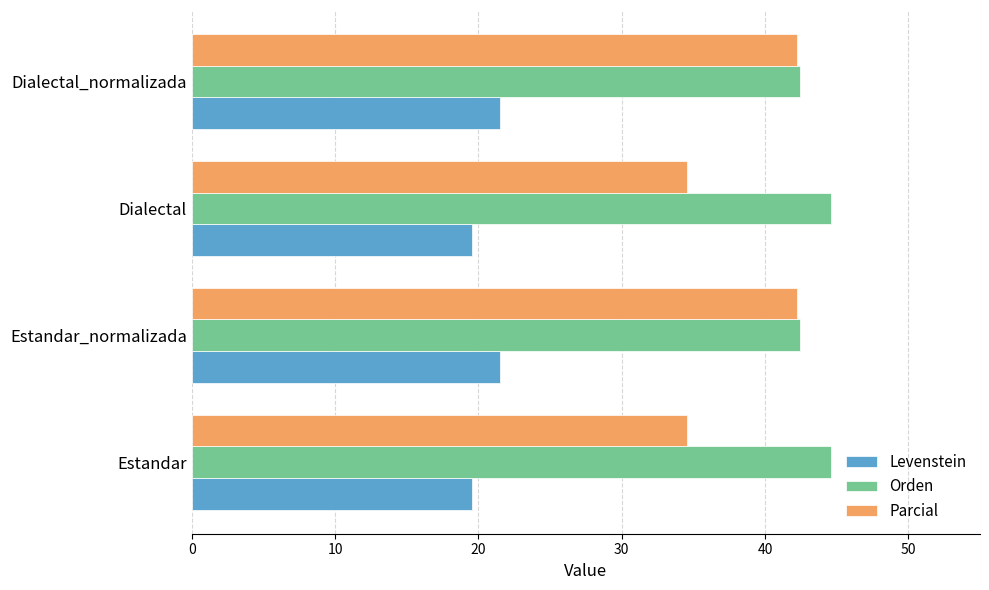

What is the minimum value for Levenstein?

19.6